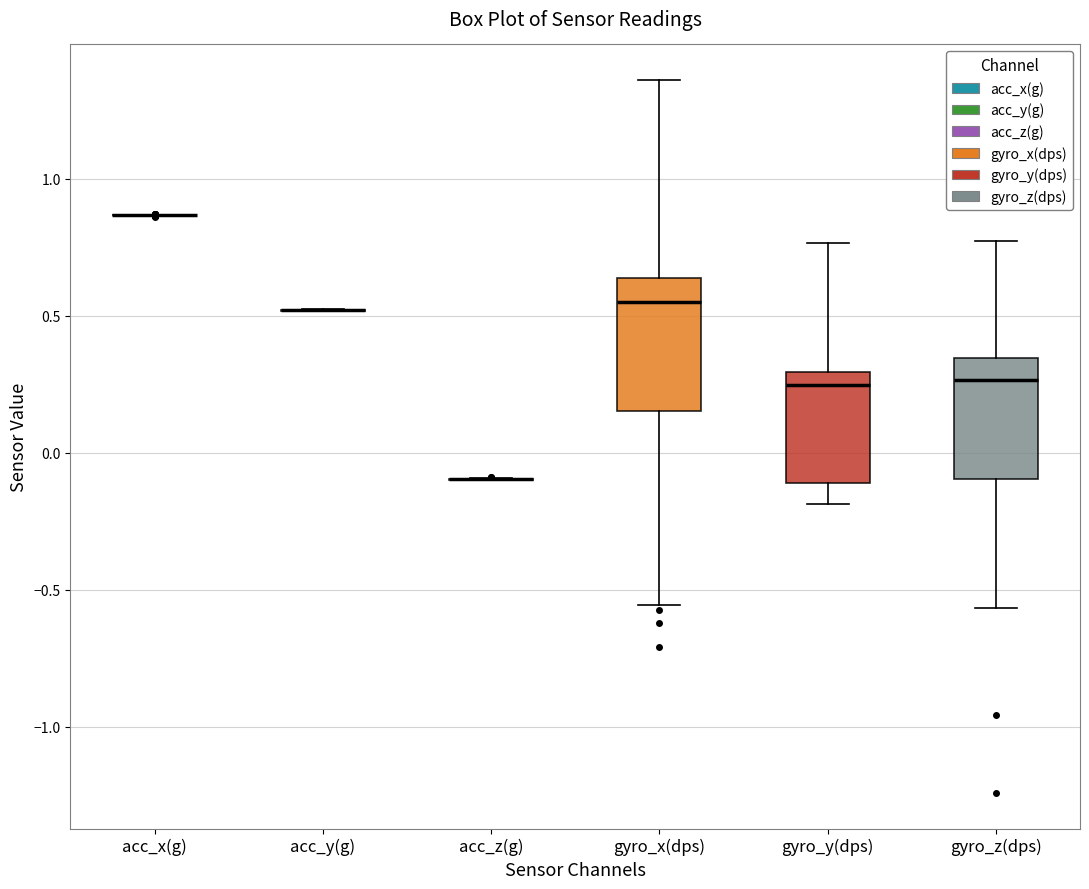

Where does the upper whisker of the box for gyro_y(dps) end on the y-axis? The values are not printed on the chart, so give them approximately, as read against the axis.

0.75